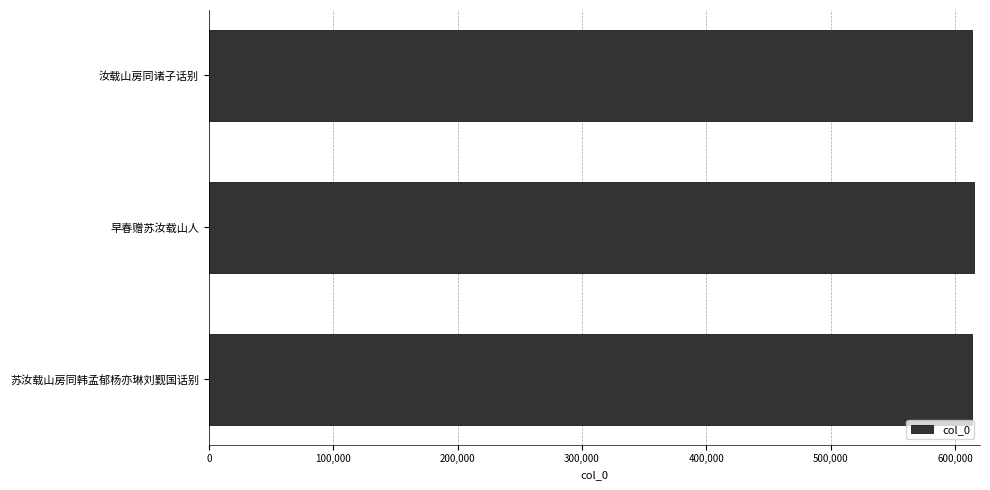

The chart shows a value of 1077084 at 早春赠苏汝载山人. True or false?

False